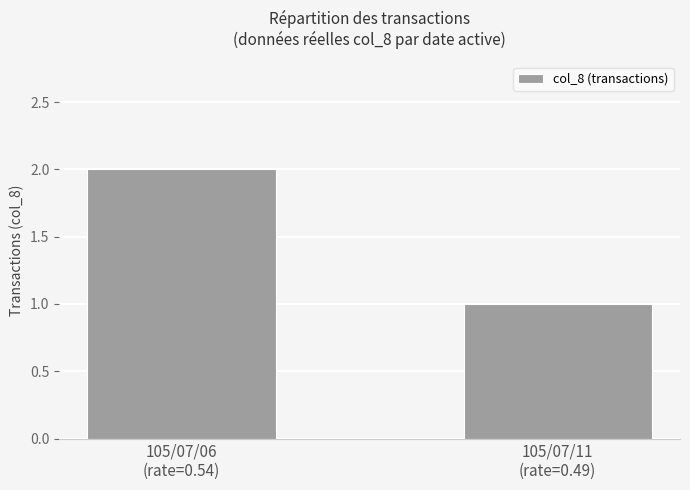

Are the bars horizontal?

No